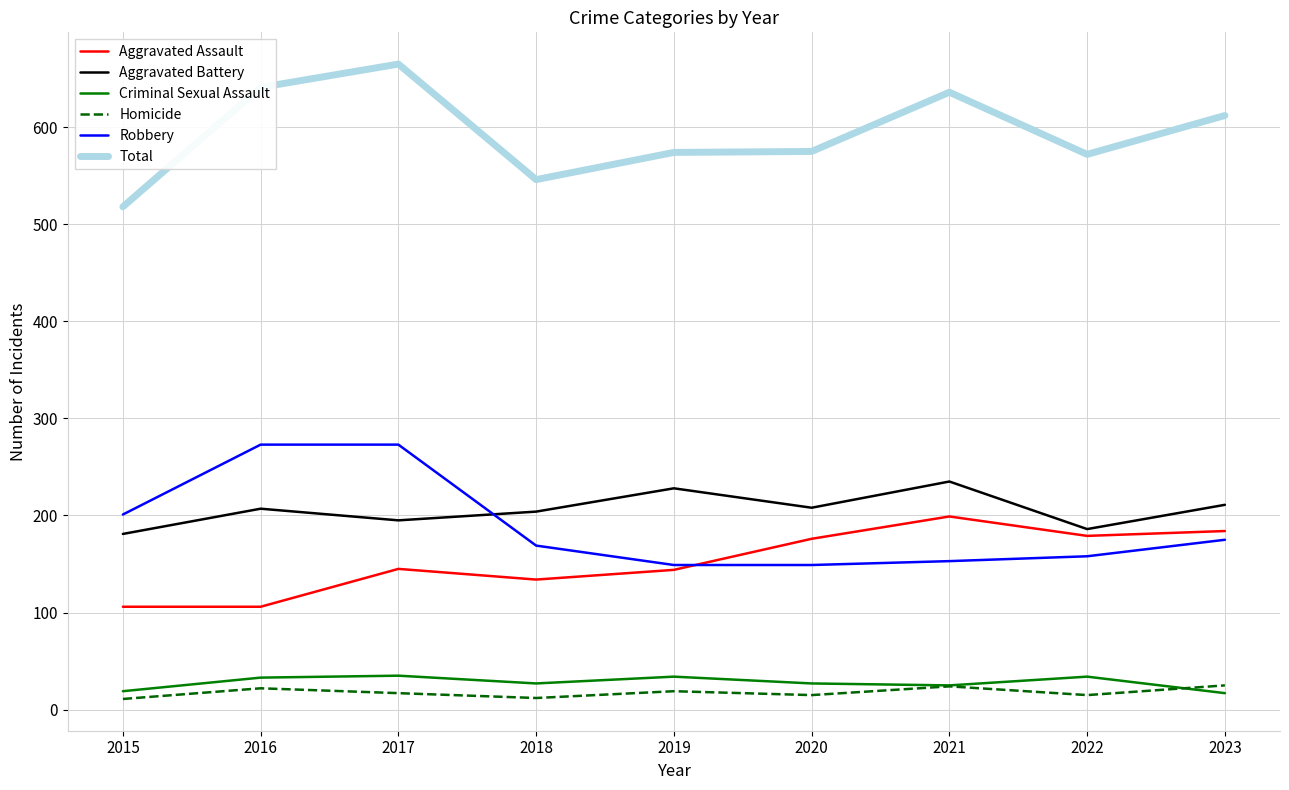

The value of Homicide at 2022 is 15. True or false?

True